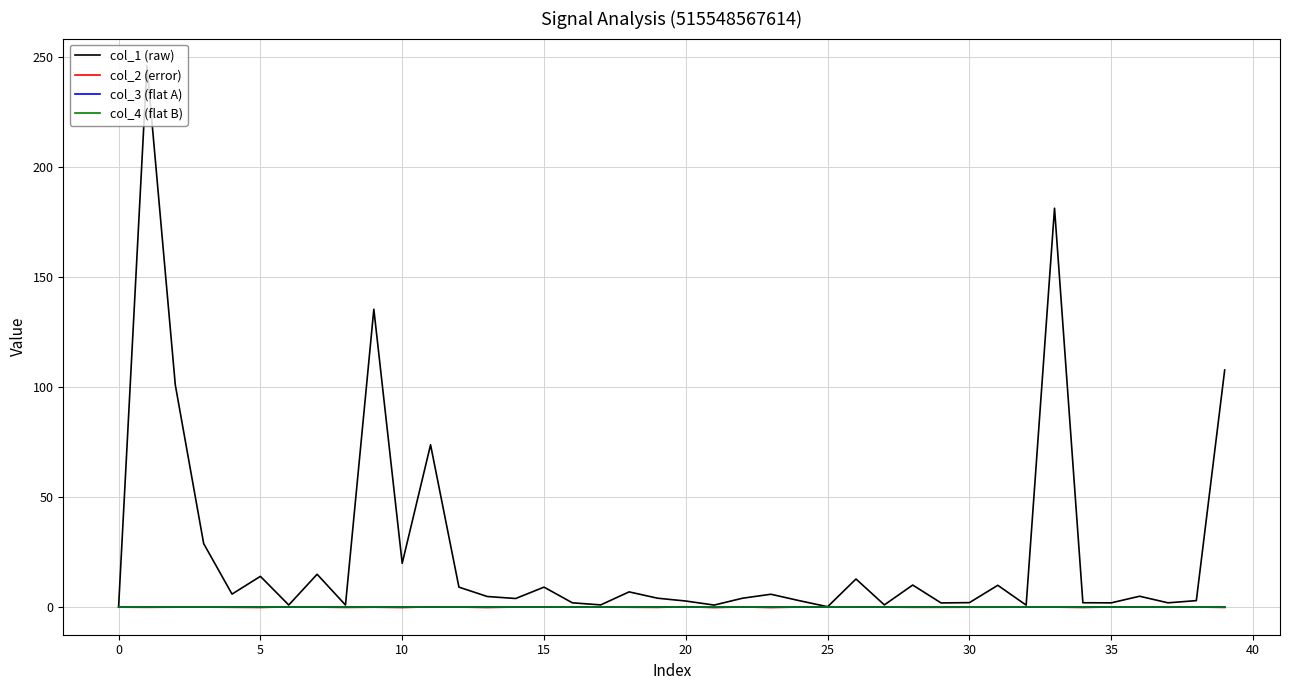

Is this an area chart (filled region under the line)?

No